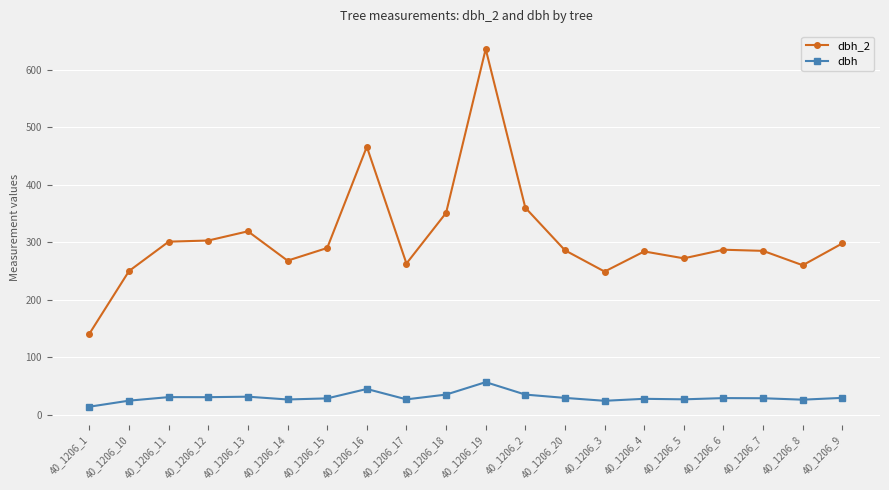

Is the value of dbh at 40_1206_19 greater than the value of dbh_2 at 40_1206_11?

No